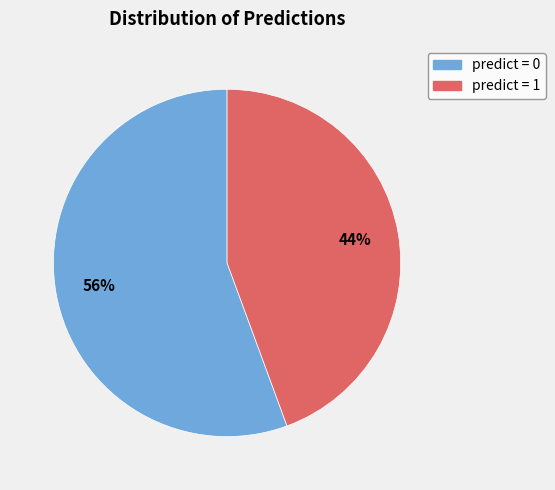

To the nearest percent, what is the average slice percentage?

50%